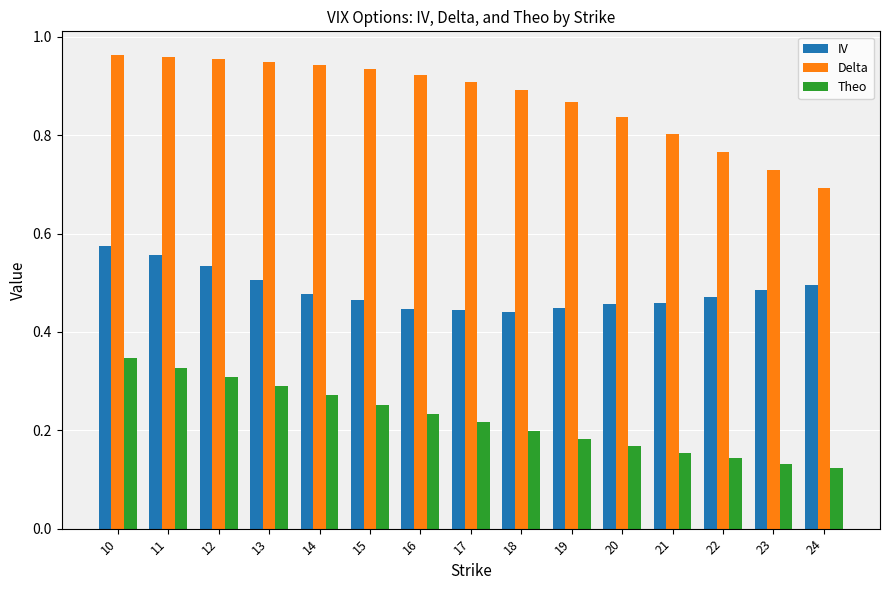

Which series has the largest range (max minus min)?

Delta